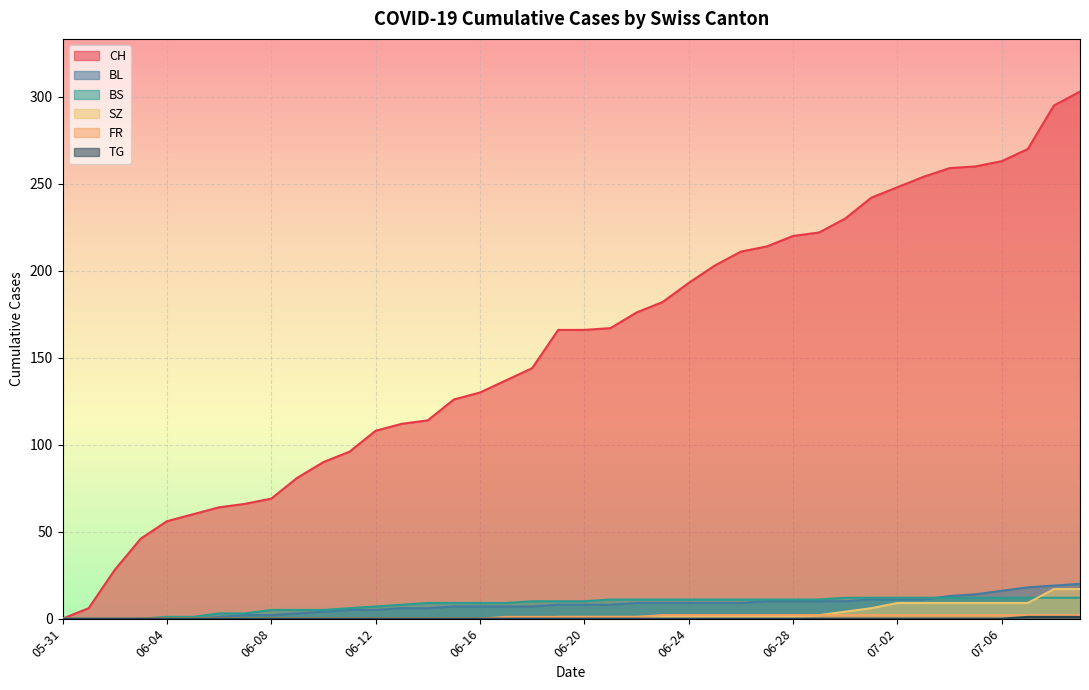

How many data points does each series have?

40